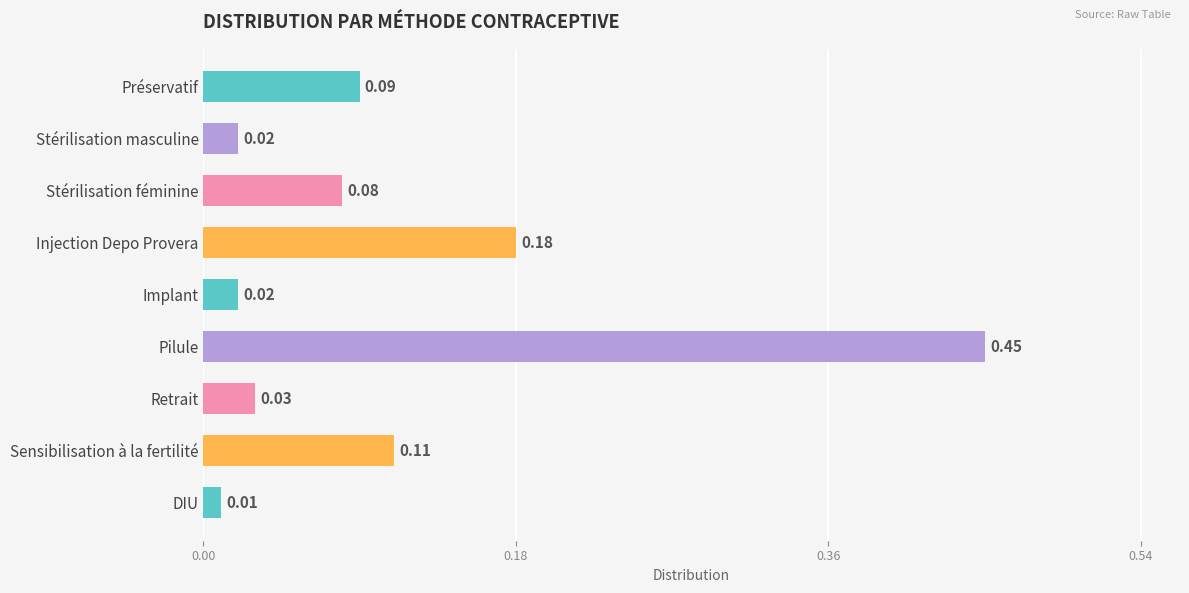

Which label corresponds to the smallest value in the chart?

DIU